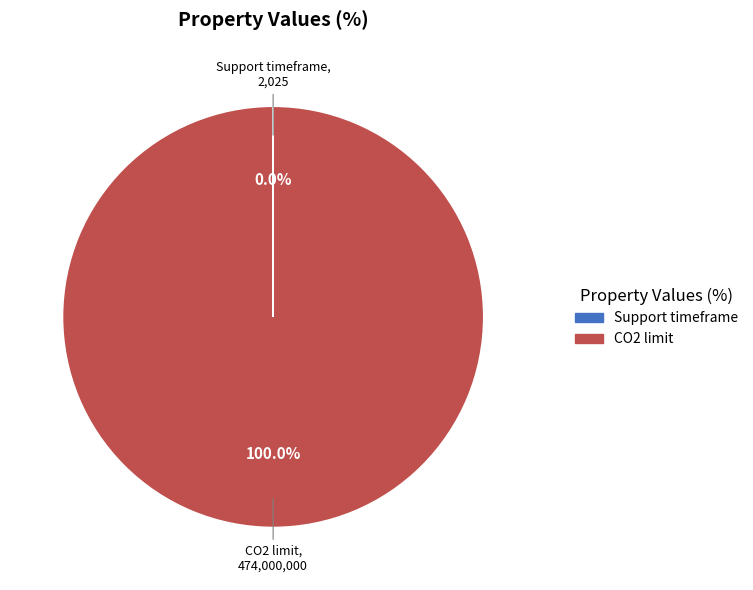

To the nearest percent, what is the difference between the largest and smallest slice percentages?

100%